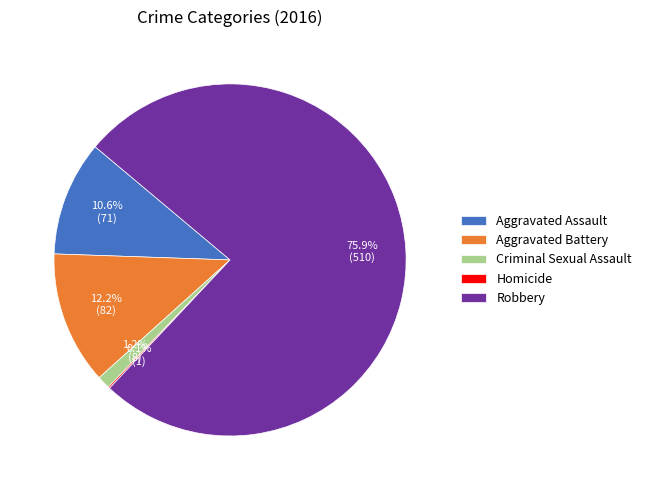

To the nearest percent, what is the difference between the largest and smallest slice percentages?

76%